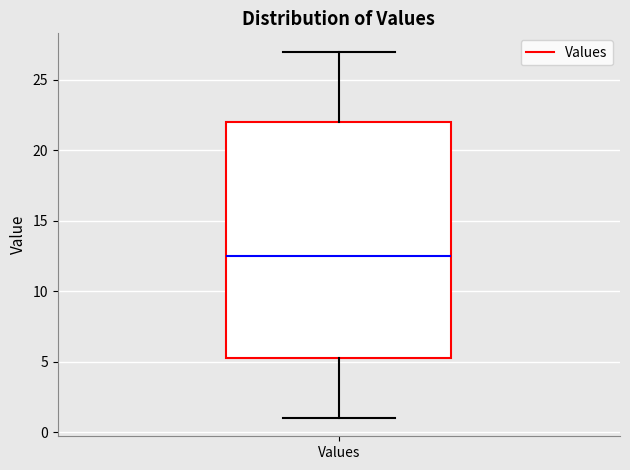

Where does the median line of the box for Values sit on the y-axis? The values are not printed on the chart, so give them approximately, as read against the axis.

12.5